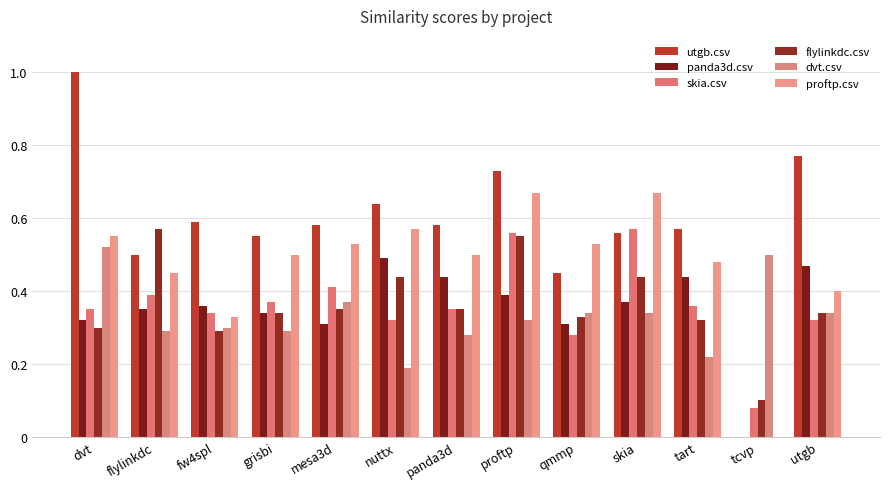

How many series are shown in this chart?

6